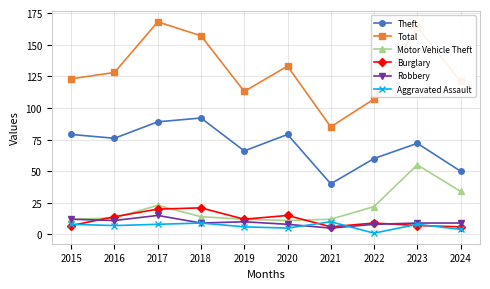

What value does the Motor Vehicle Theft series have at 2024?

34